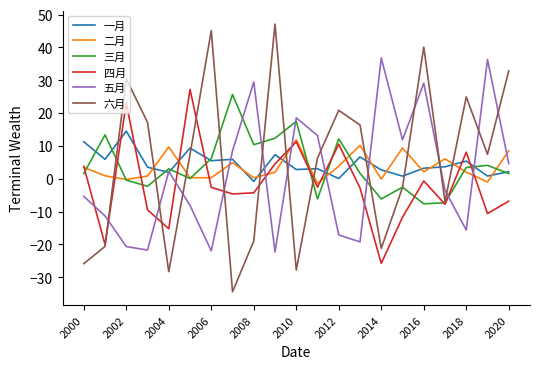

What is the highest value of the 六月 series?

47.1